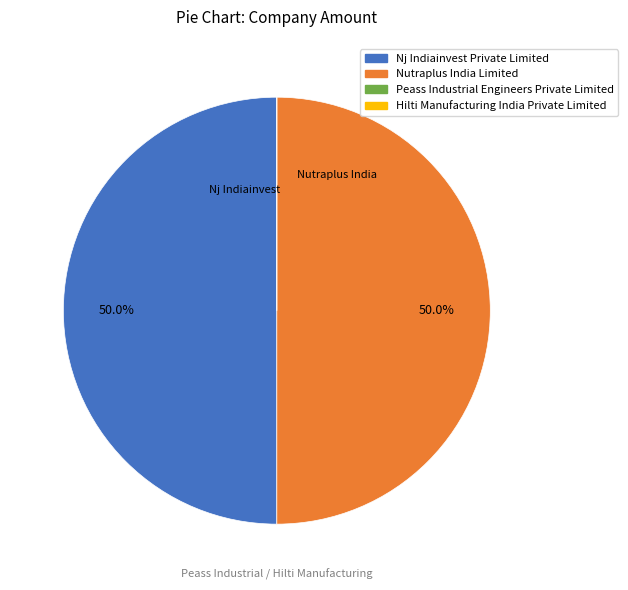

Combined, what portion of the pie is Nutraplus India Limited and Nj Indiainvest Private Limited?

100.0%